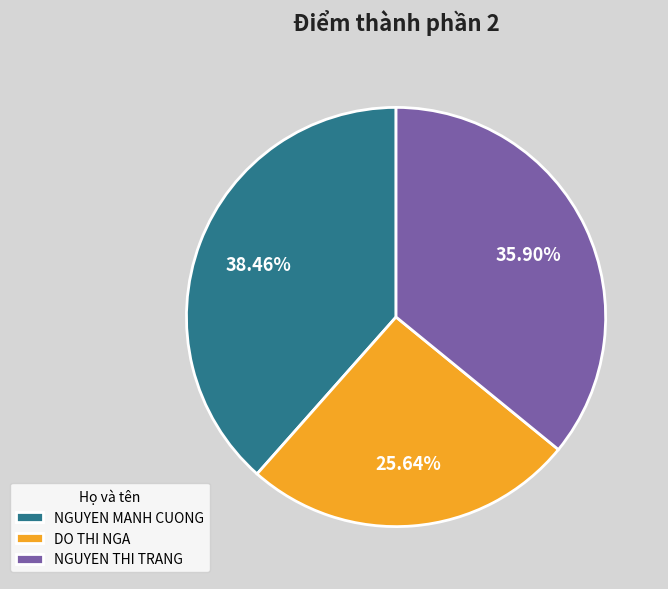

Which has a higher value, DO THI NGA or NGUYEN THI TRANG?

NGUYEN THI TRANG